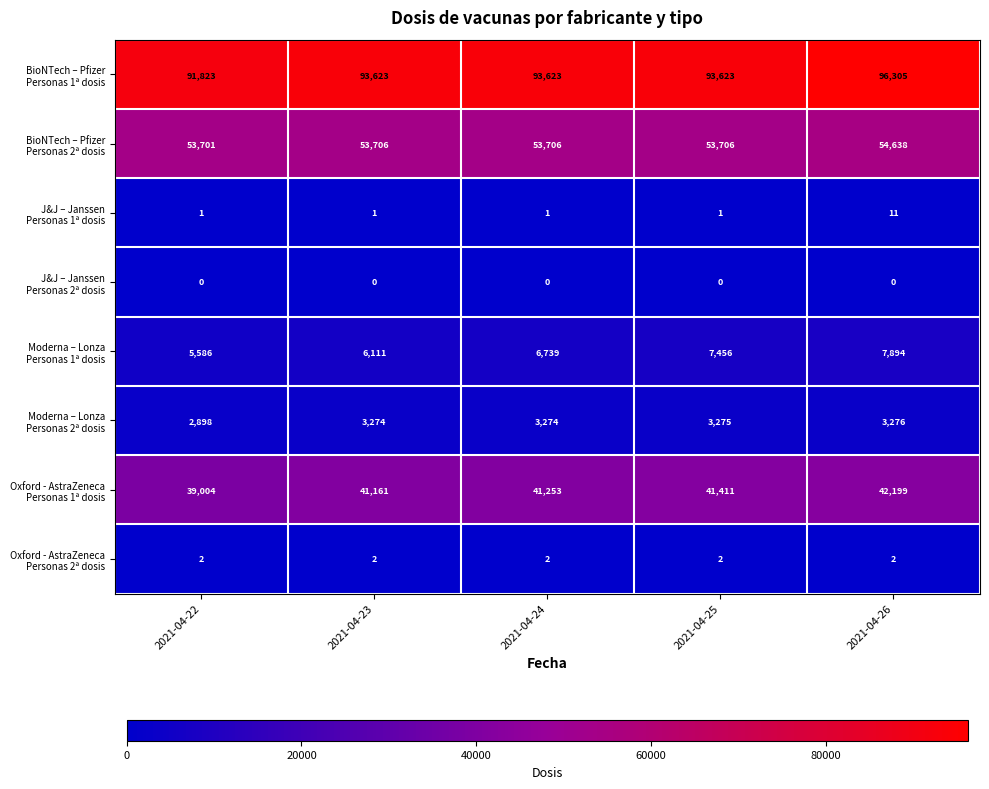

What is the difference between the highest and lowest values at 2021-04-24?

93623